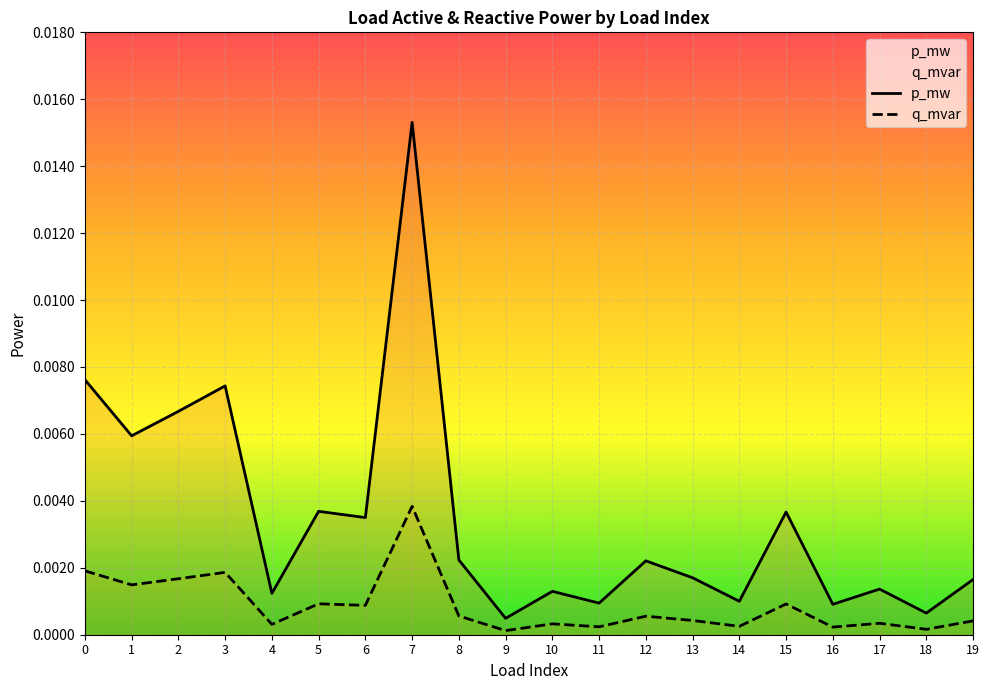

Where is the first local maximum for q_mvar?

3